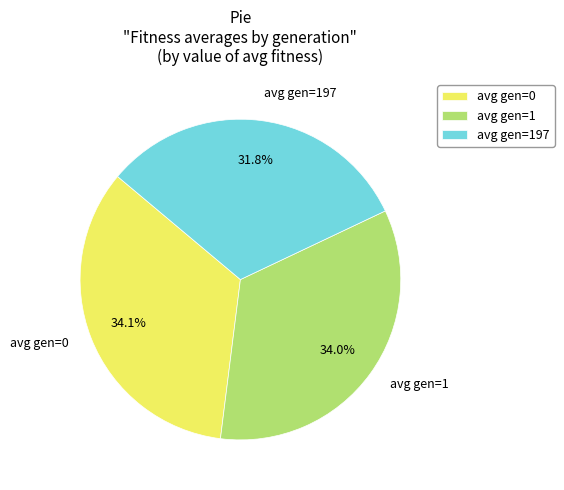

What is the ratio of the value at avg gen=197 to the value at avg gen=0?

0.9